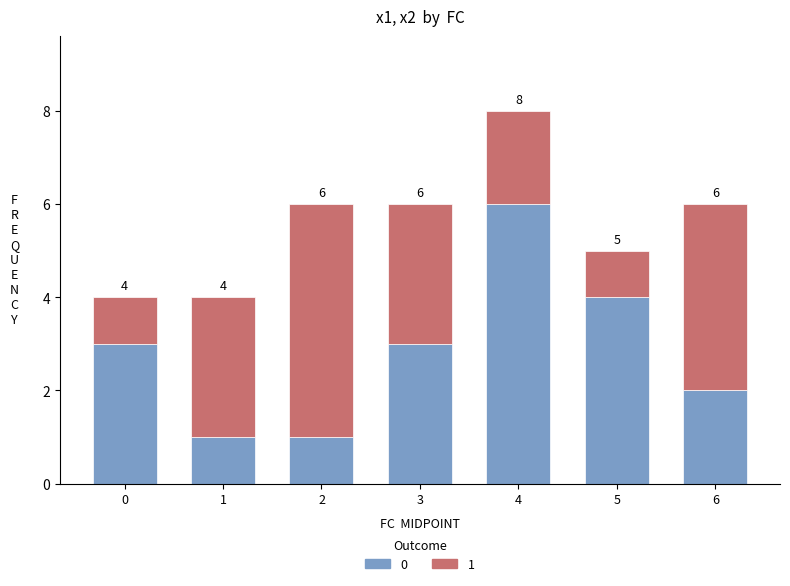

What is the highest value of the 0 series?

6